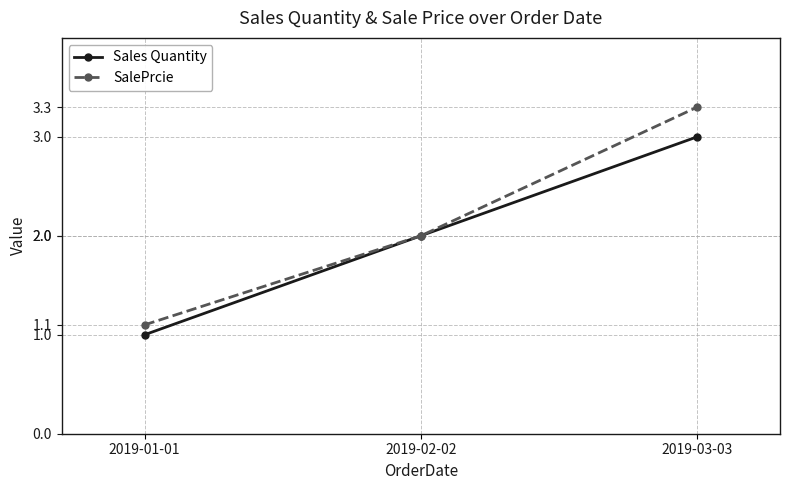

Between 2019-02-02 and 2019-03-03, which series saw the biggest shift?

SalePrcie